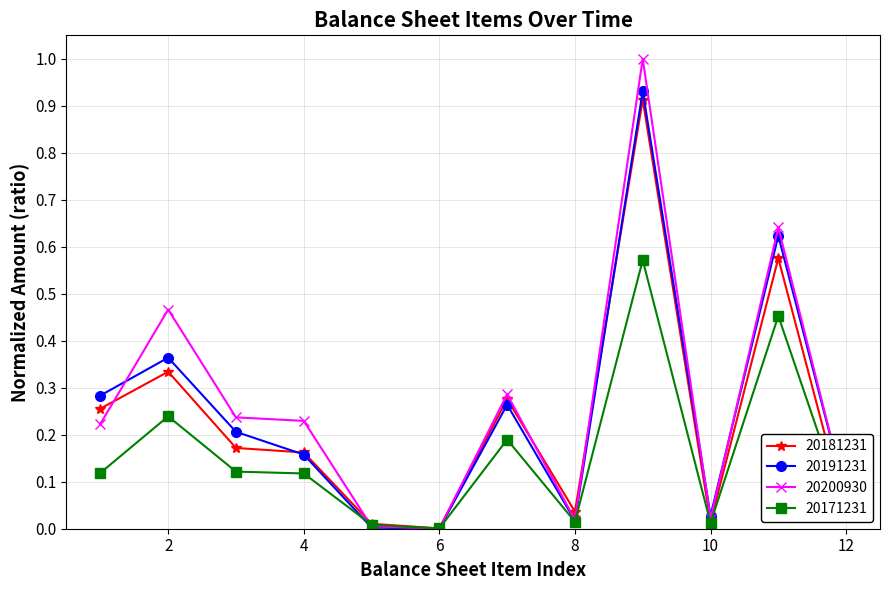

What is the greatest value displayed?

1.0